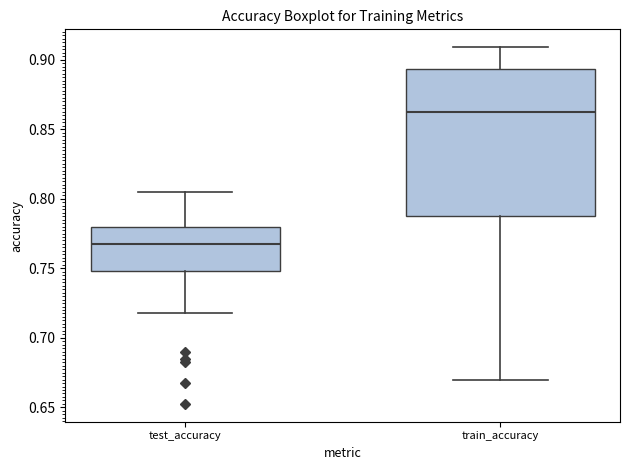

Reading left to right, read every box against the y-axis: the position of its median line, the range the box covers, and the ends of its whiskers. The values are not printed on the chart, so give them approximately, as read against the axis.

test_accuracy: median 0.765, box 0.750 to 0.780, whiskers 0.720 to 0.805
train_accuracy: median 0.860, box 0.790 to 0.895, whiskers 0.670 to 0.910